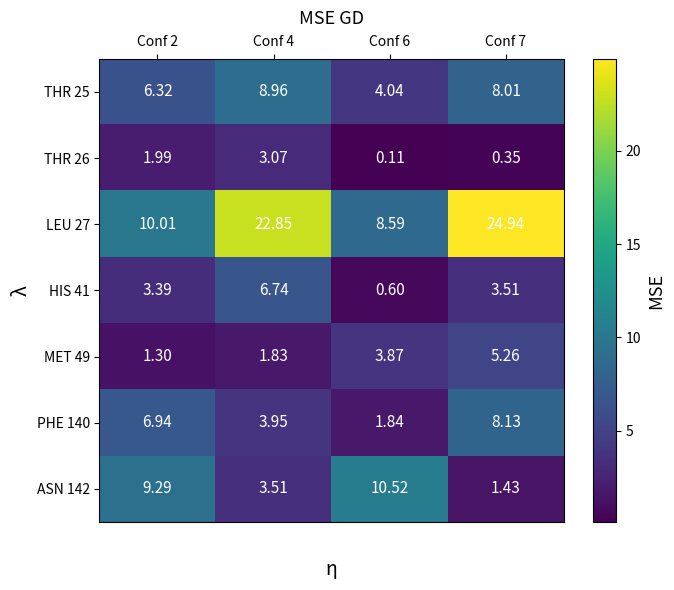

Is the value of THR 25 at Conf 7 greater than the value of LEU 27 at Conf 2?

No